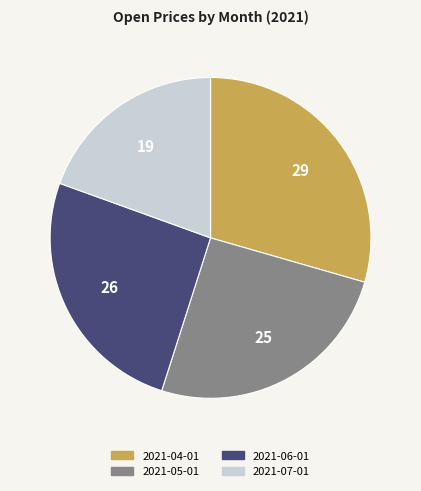

Combined, do 2021-04-01 and 2021-05-01 account for over 50%?

Yes